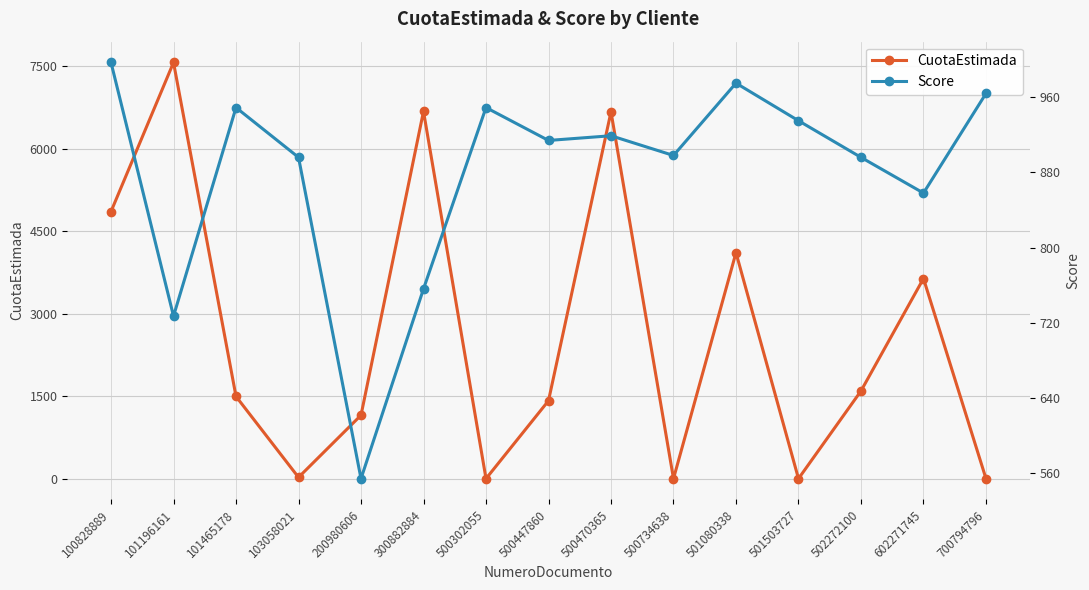

At which label does Score first exceed 914?

100828889